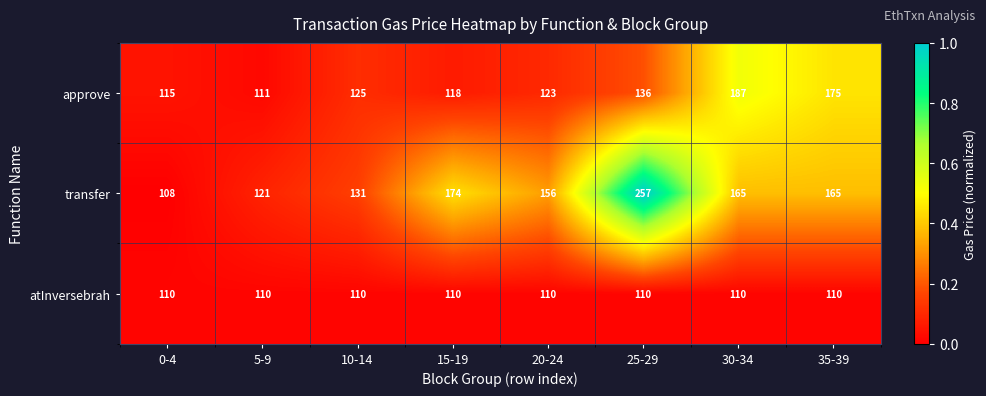

How many series are shown in this chart?

3